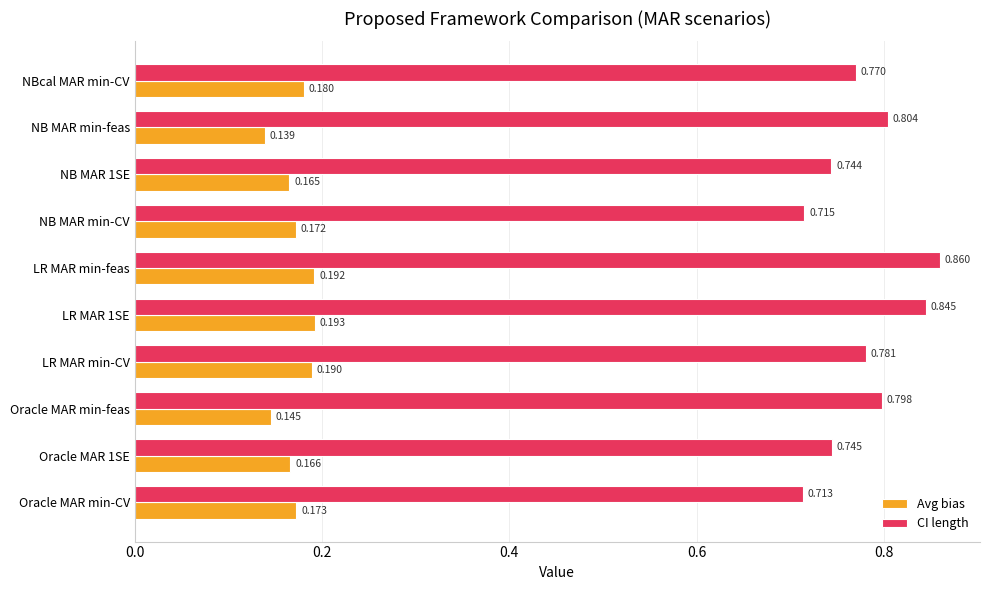

At which label does Avg bias reach its minimum?

NB MAR min-feas